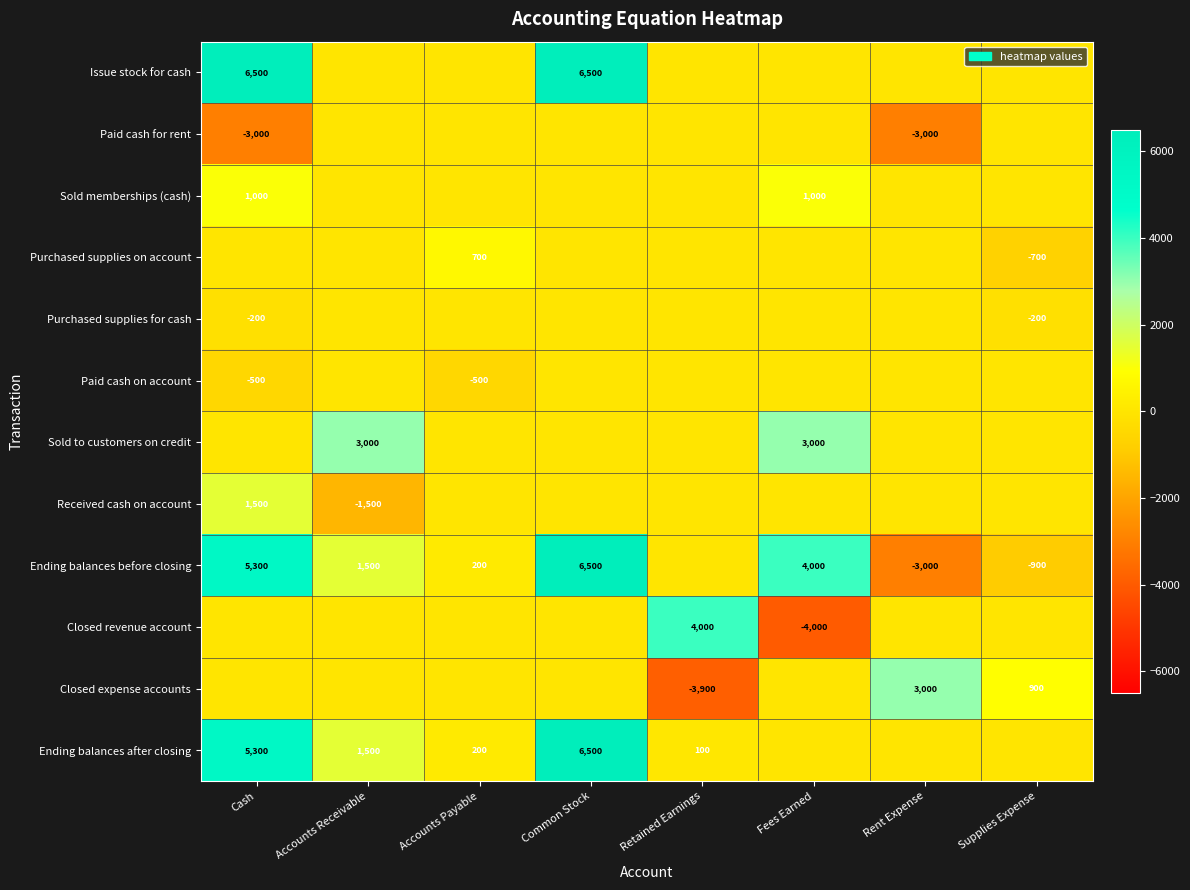

What is the spread (max minus min) of values at Supplies Expense?

1800